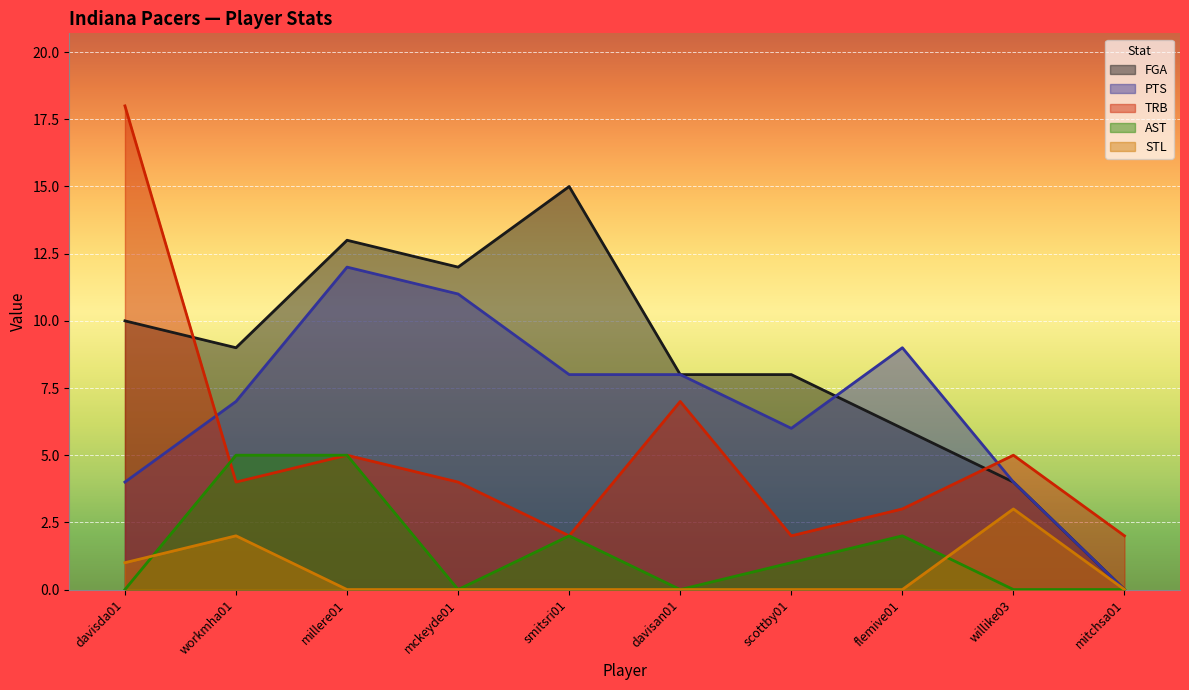

Which label corresponds to the largest value in the chart?

davisda01